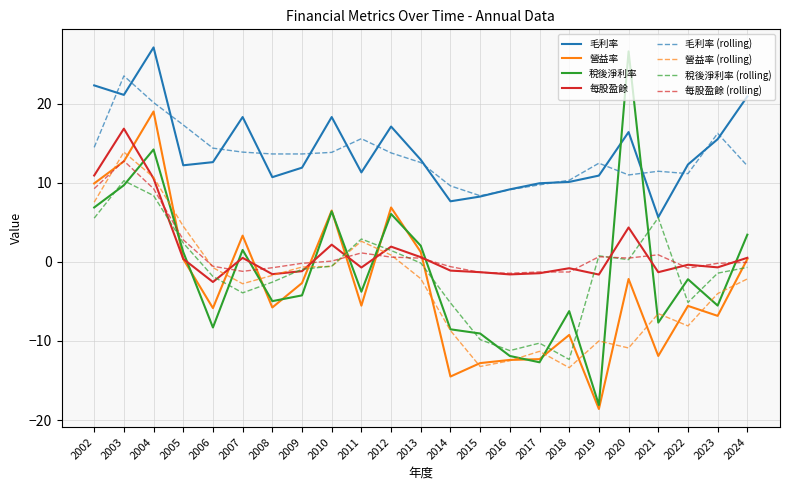

True or false: 營益率 (rolling) and 毛利率 intersect in this chart.

False